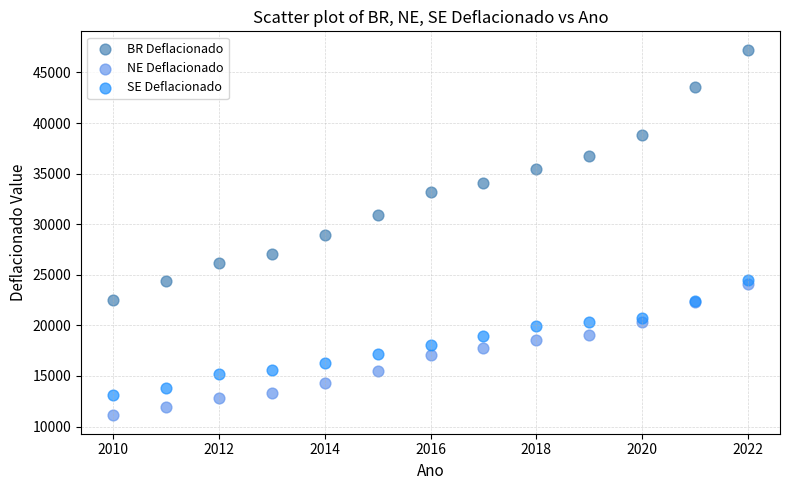

Which series has the widest spread of Y values?

BR Deflacionado